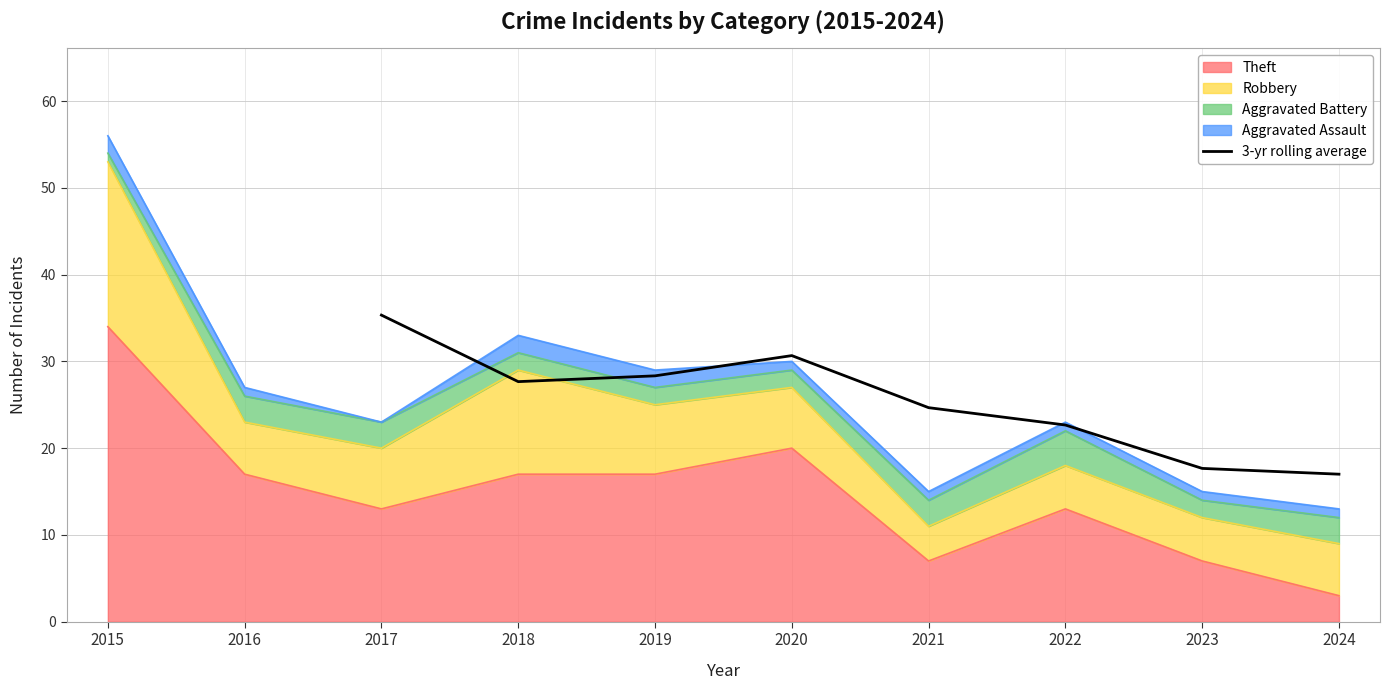

What is the value of the 7th point from the left?

17.7